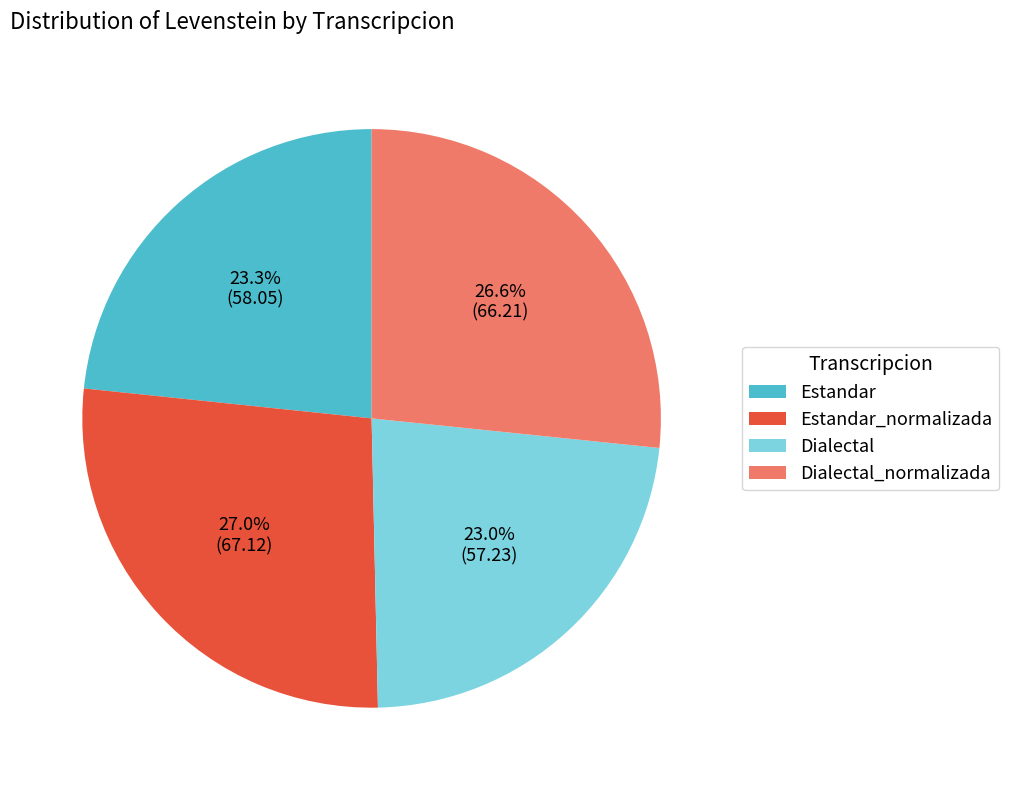

Does Estandar account for over 50% of the chart?

No